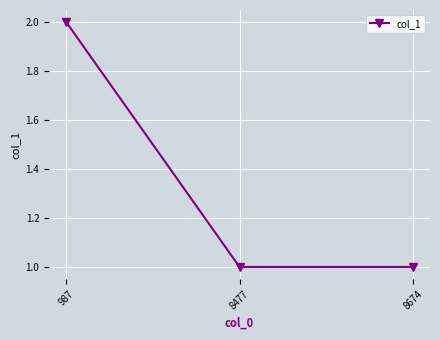

What is the value of the 2nd point from the left?

1